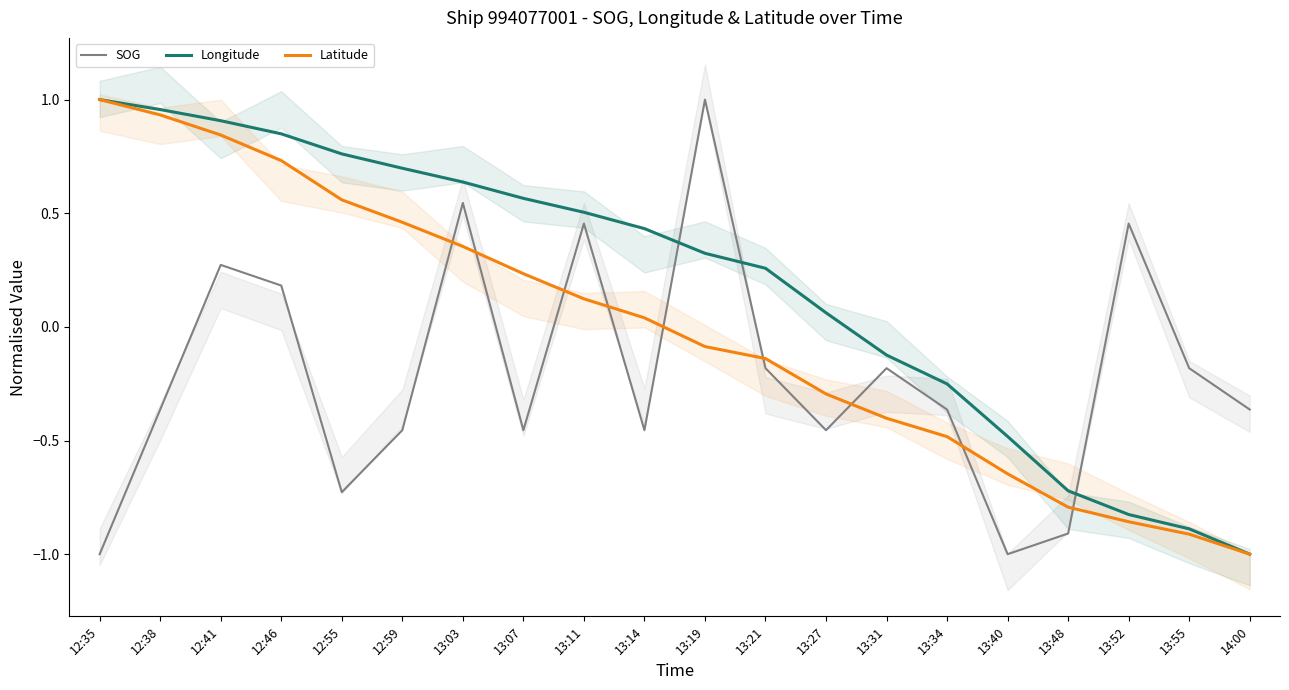

Is it true that Longitude equals 0.3 at 13:19?

True